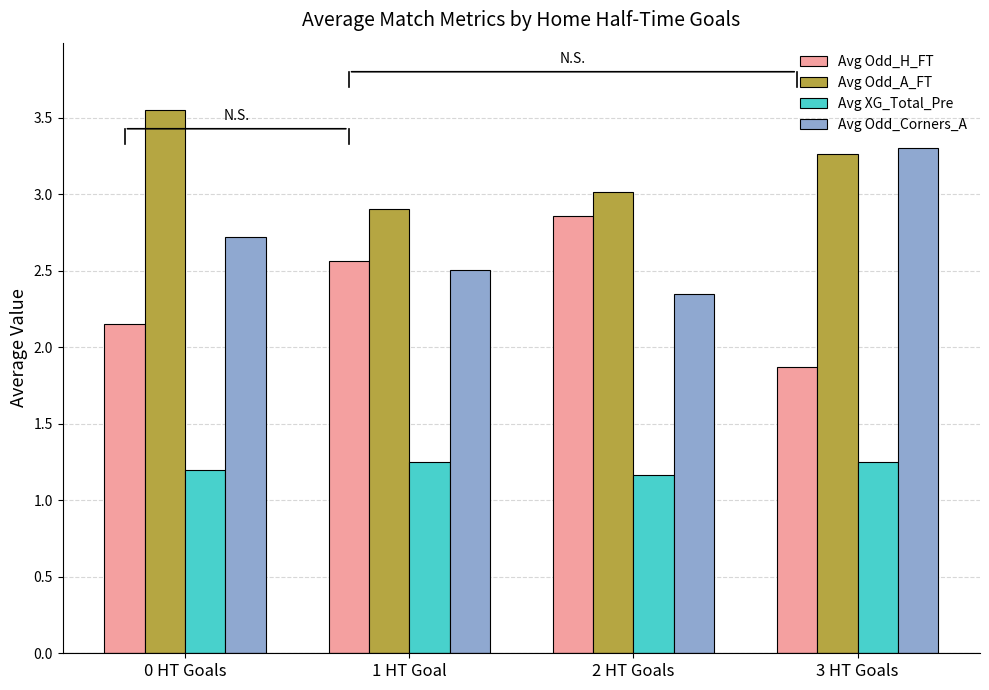

At how many categories does at least one series exceed 2?

4